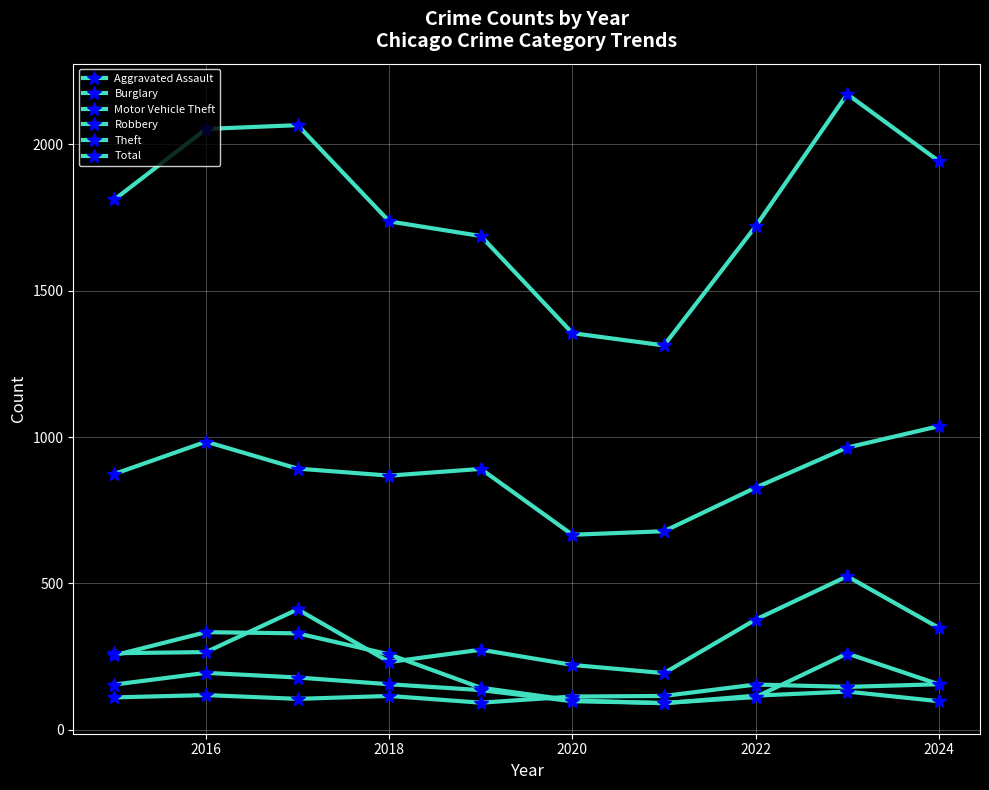

What is the maximum value for Robbery?

260